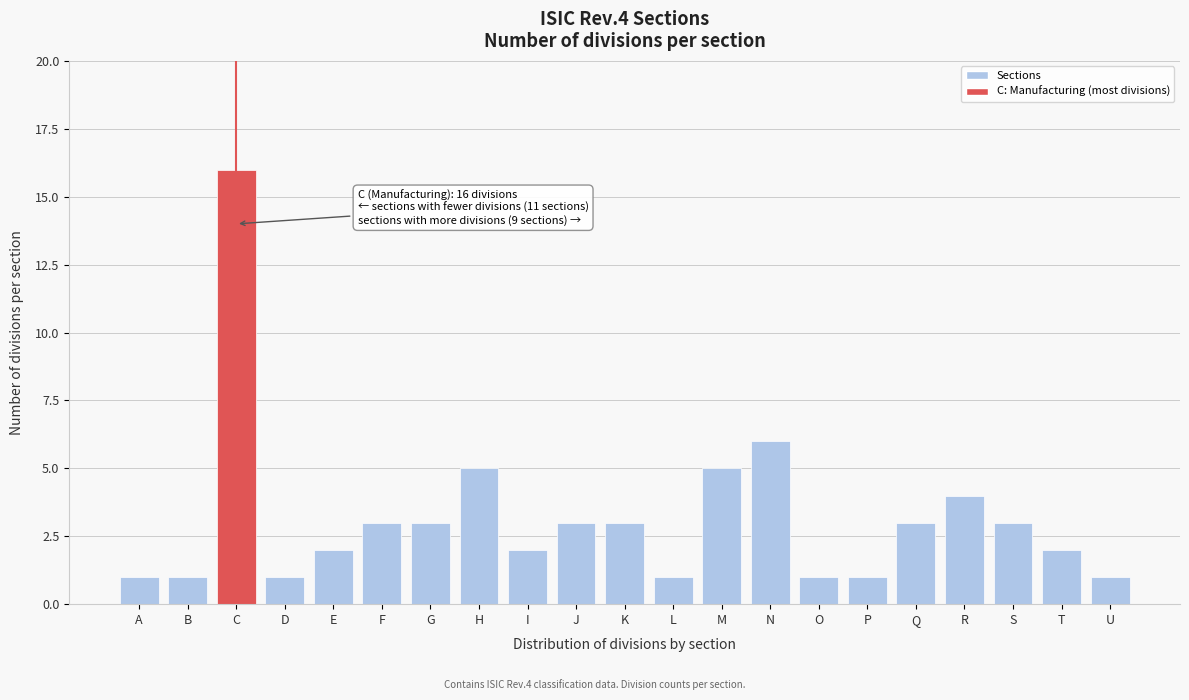

Reading left to right, extract all data points from this chart.

1	1	16	1	2	3	3	5	2	3	3	1	5	6	1	1	3	4	3	2	1